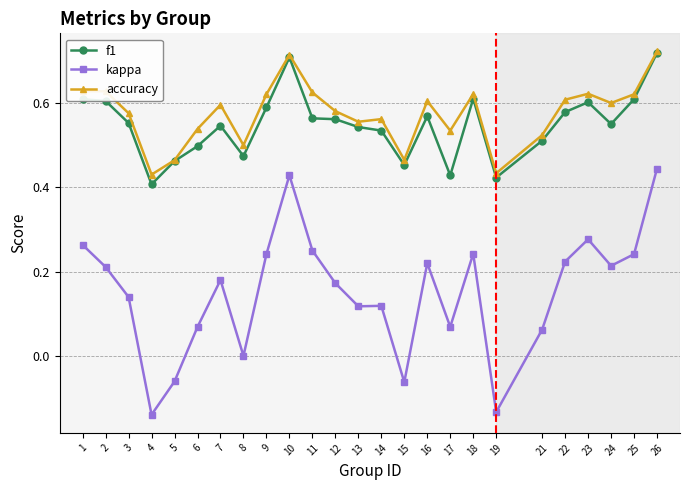

Between 8 and 24, which series saw the biggest shift?

kappa